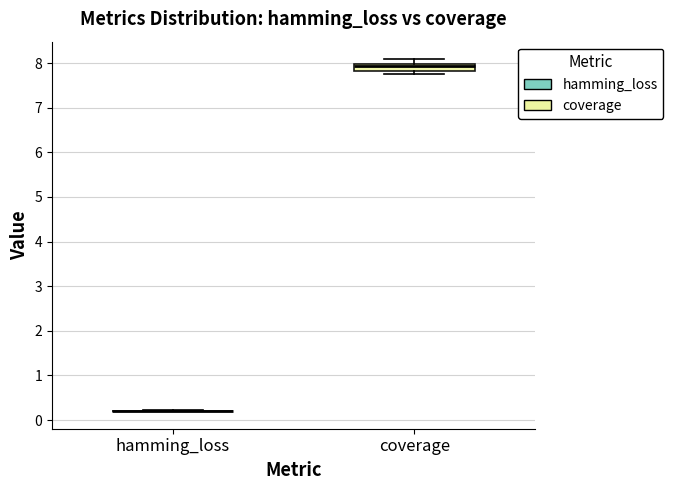

Comparing the boxes themselves (not the whiskers), which one is the tallest?

coverage